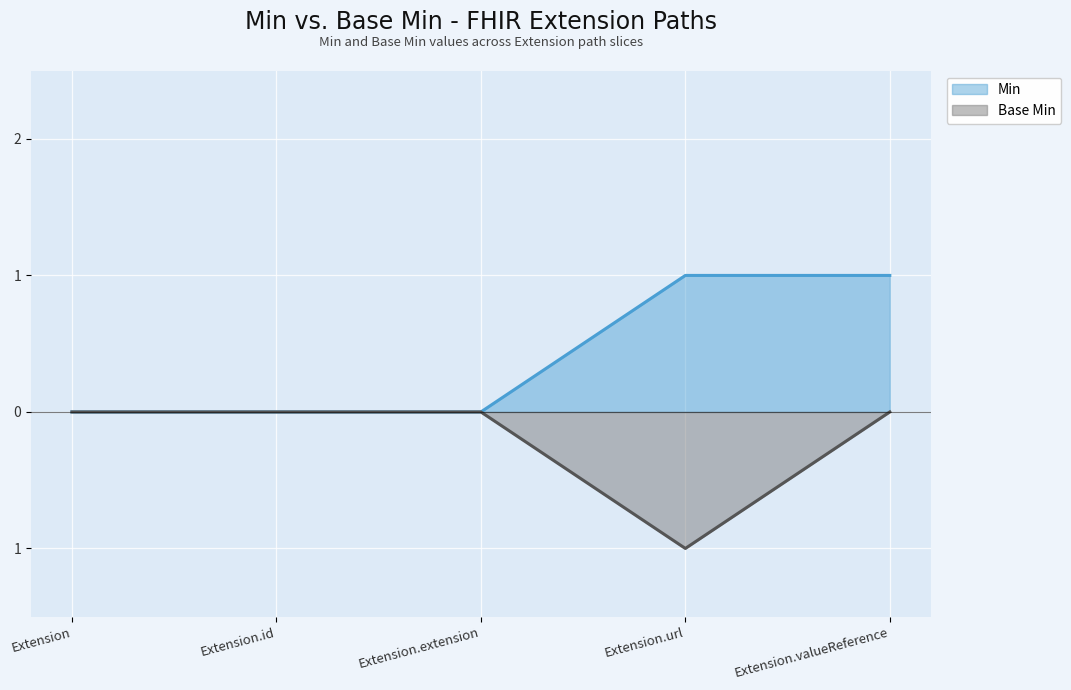

What position from the right is Extension.url?

2